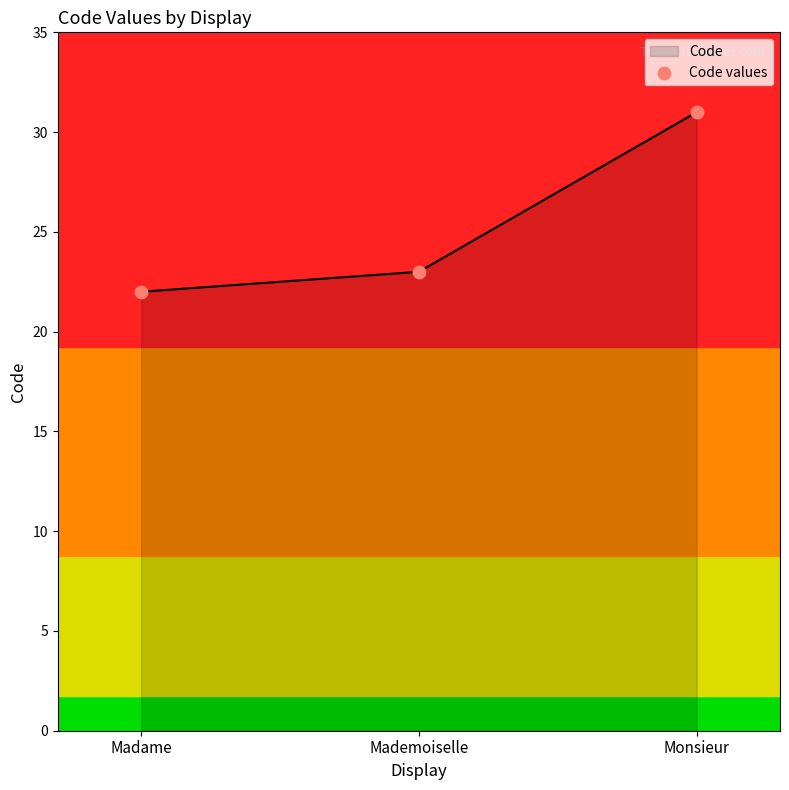

The chart shows a value of 22 at Madame. True or false?

True